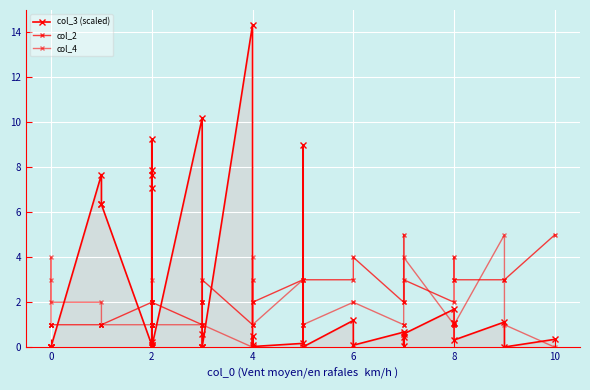

Reading right to left, what are all the values shown in this chart?

col_3 (scaled): 0.3	0.0	1.1	0.3	1.1	1.1	1.7	0.6	0.5	0.1	0.7	0.1	1.2	0.0	9.0	0.2	0.0	0.5	0.1	14.3	0.0	0.0	0.0	0.6	10.2	0.0	9.3	7.7	0.1	7.9	7.1	0.2	0.1	6.3	6.4	7.7	0.0	0.0	0.0	0.0
col_2: 5.0	3.0	3.0	3.0	4.0	3.0	2.0	3.0	2.0	5.0	2.0	4.0	3.0	3.0	1.0	3.0	2.0	2.0	3.0	1.0	3.0	2.0	2.0	2.0	1.0	2.0	1.0	1.0	2.0	1.0	1.0	2.0	2.0	1.0	1.0	1.0	1.0	1.0	1.0	1.0
col_4: 0.0	1.0	5.0	1.0	1.0	1.0	1.0	4.0	1.0	1.0	1.0	2.0	2.0	1.0	1.0	3.0	1.0	4.0	1.0	0.0	1.0	1.0	1.0	0.0	1.0	1.0	1.0	1.0	2.0	1.0	0.0	3.0	1.0	1.0	1.0	2.0	2.0	4.0	3.0	1.0